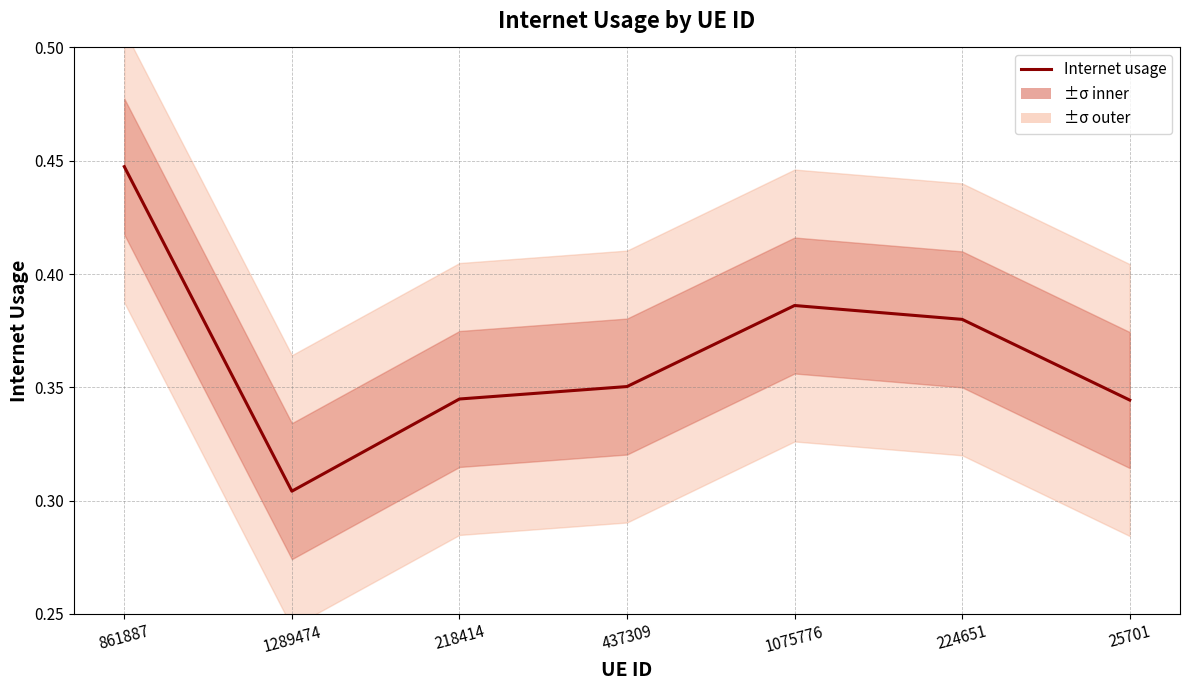

The chart shows a value of 0.3 at 25701. True or false?

True